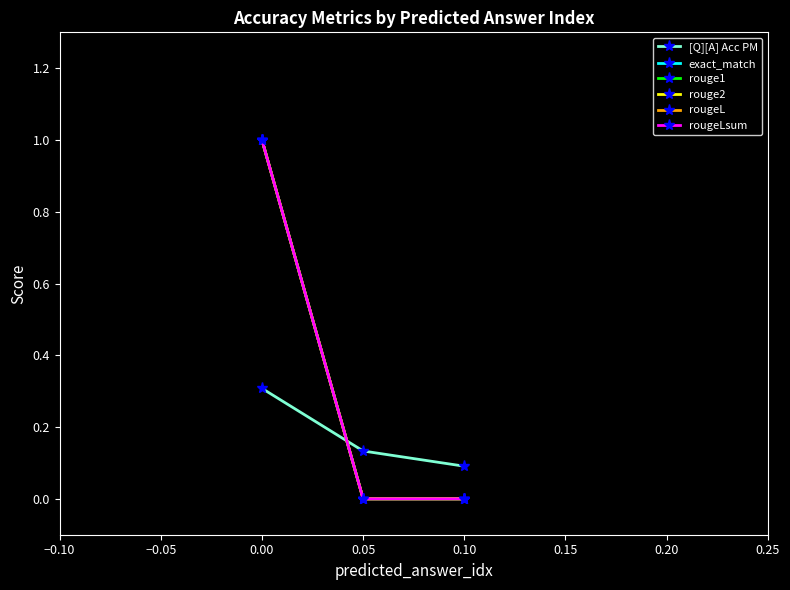

What is the sum of all [Q][A] Acc PM values?

0.5